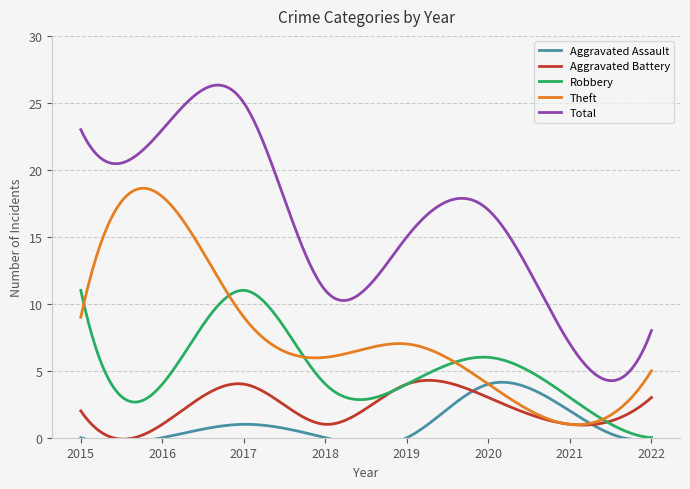

Which series has the largest total across all categories?

Total